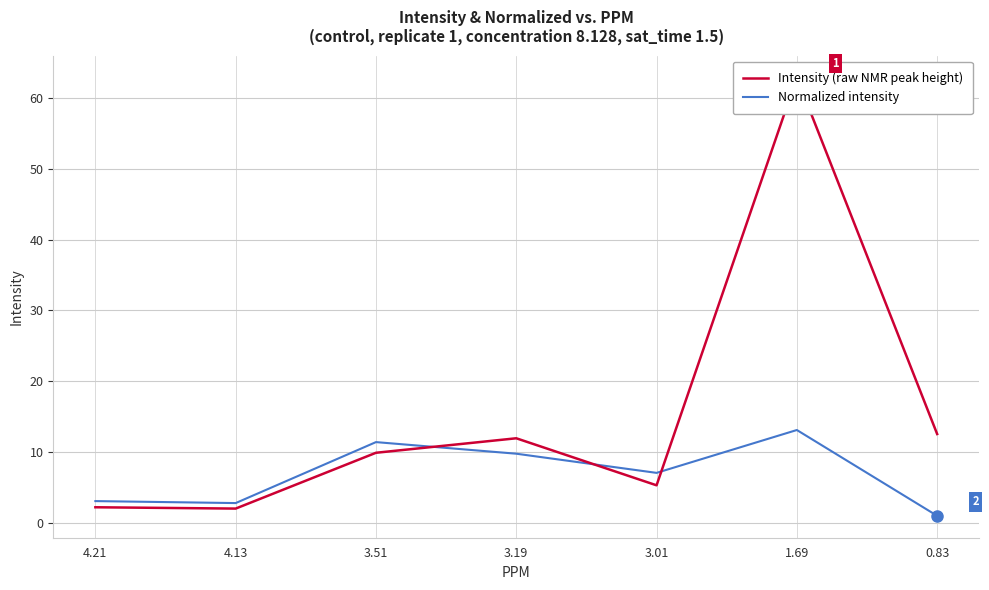

Reading left to right, extract all data points from this chart.

Intensity: 4.21=2.2	4.13=2.0	3.51=9.9	3.19=11.9	3.01=5.3	1.69=62.9	0.83=12.5
Normalized: 4.21=3.0	4.13=2.8	3.51=11.4	3.19=9.7	3.01=7.0	1.69=13.1	0.83=1.0